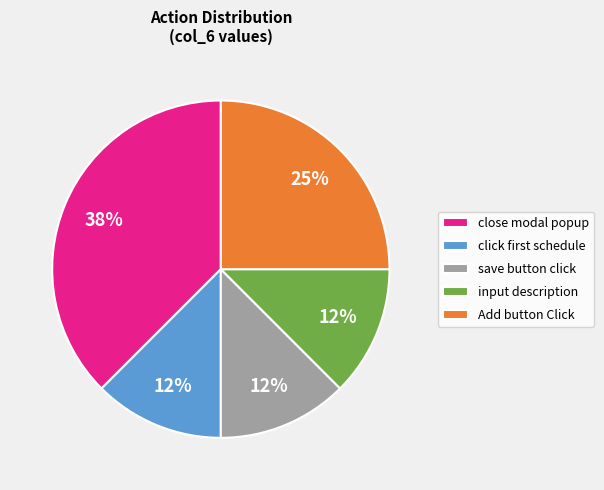

Which slice is the largest?

close modal popup